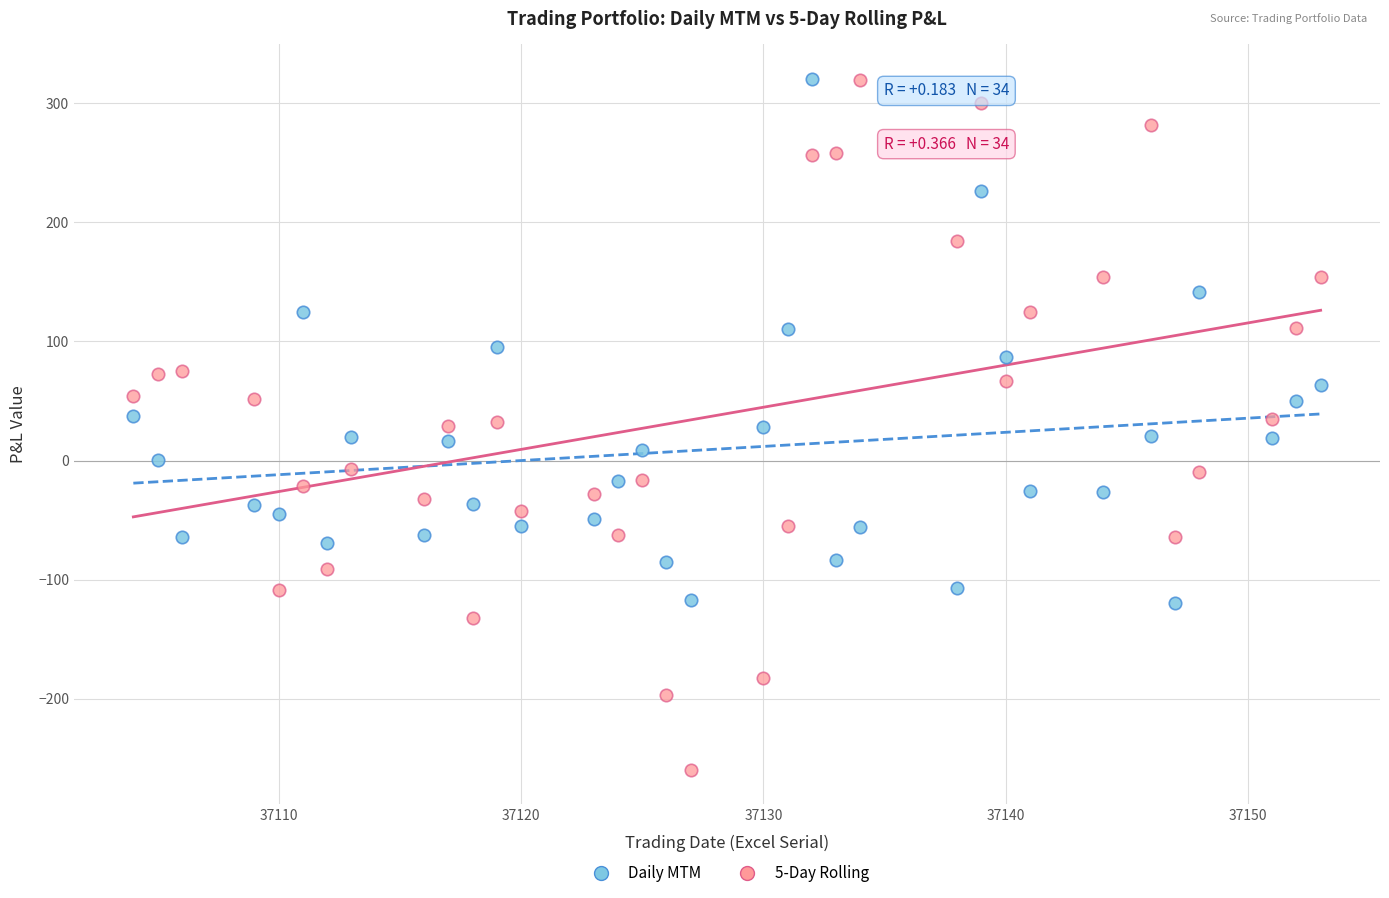

What is the X range (max minus min) for the scatter plot?

49.0